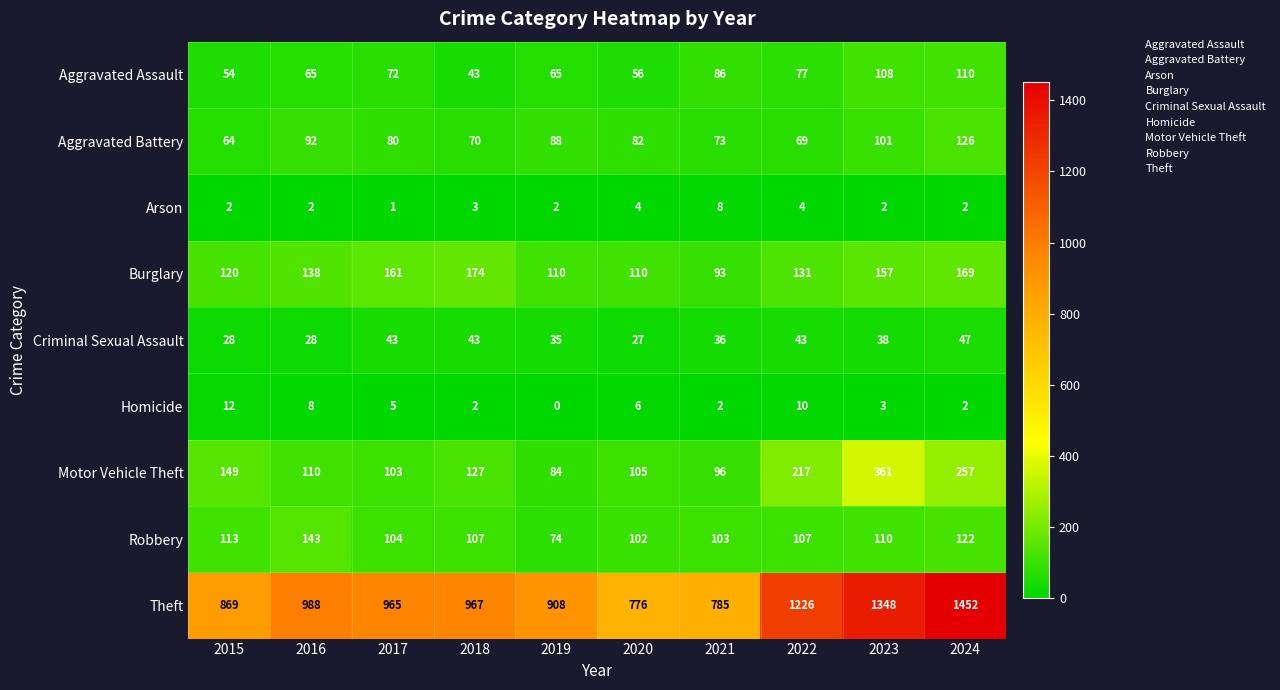

Which category has the lowest value in the Aggravated Assault series?

2018